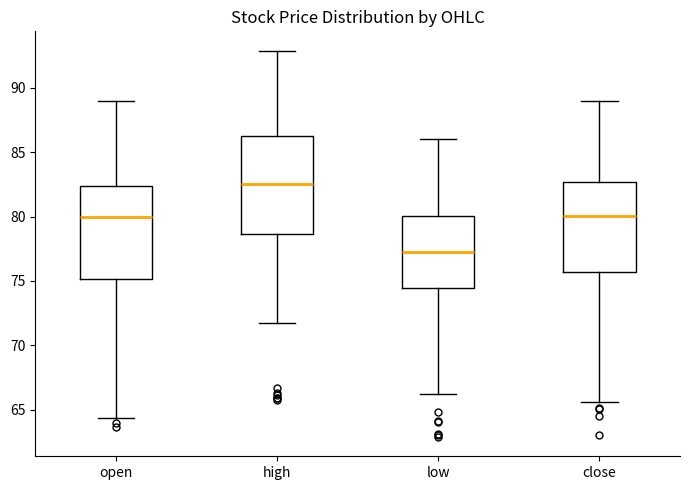

Reading left to right, transcribe this box plot: for each box, give where its median line is, the range the box spans, and where its two whiskers end, as read against the y-axis. The values are not printed on the chart, so give them approximately, as read against the axis.

open: median 80.0, box 75.0 to 82.5, whiskers 64.5 to 89.0
high: median 82.5, box 78.5 to 86.5, whiskers 71.5 to 93.0
low: median 77.5, box 74.5 to 80.0, whiskers 66.0 to 86.0
close: median 80.0, box 75.5 to 82.5, whiskers 65.5 to 89.0